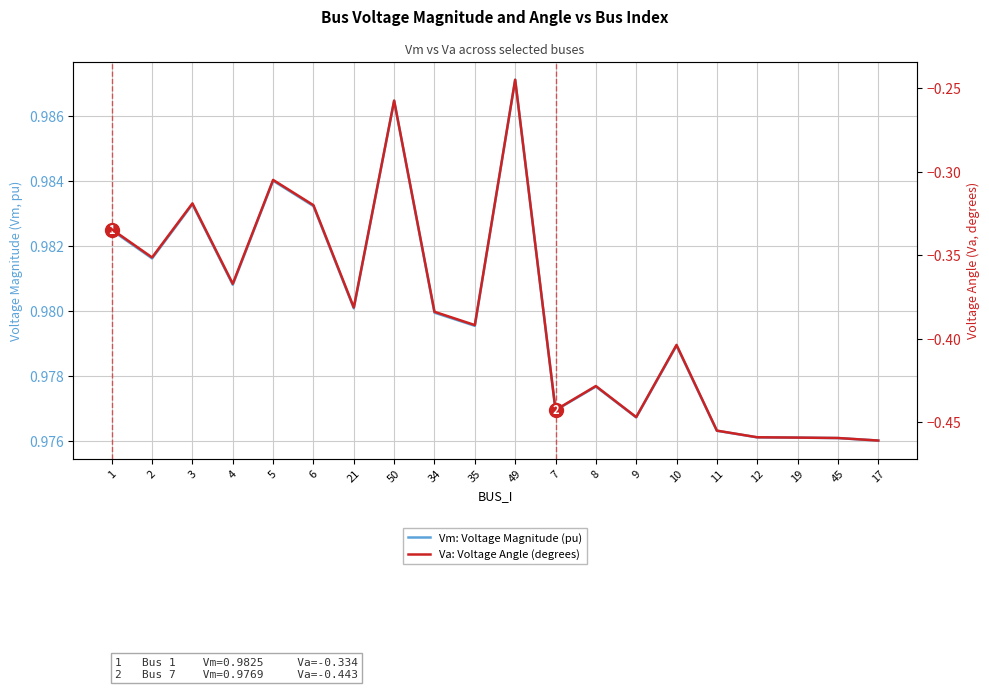

What is the average value of the Vm: Voltage Magnitude (pu) series?

1.0